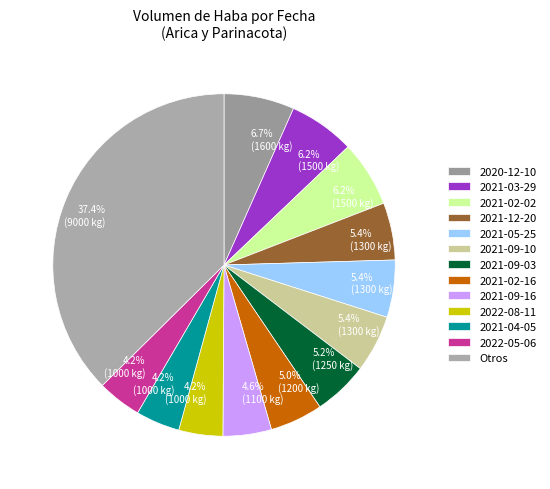

To the nearest percent, what is the average slice percentage?

8%